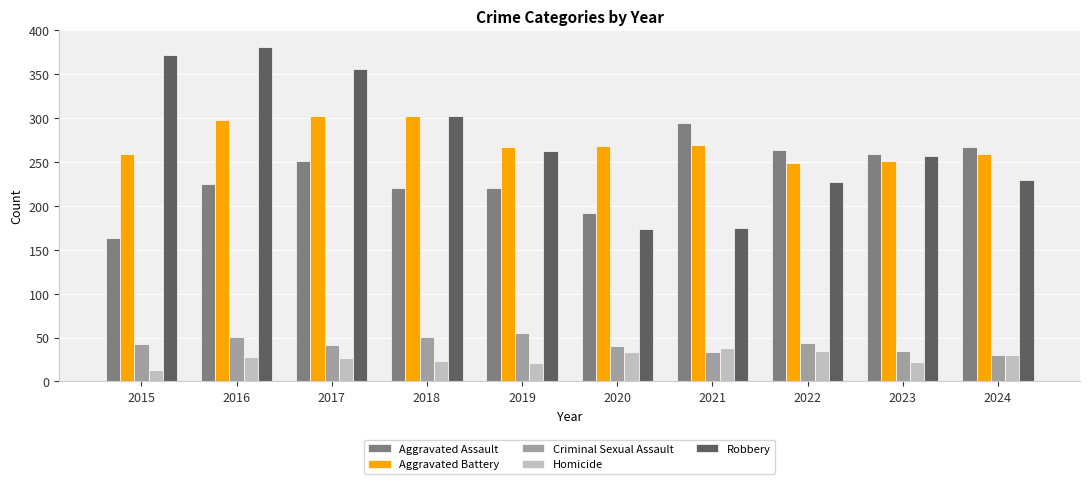

What is the sum of all Robbery values?

2737